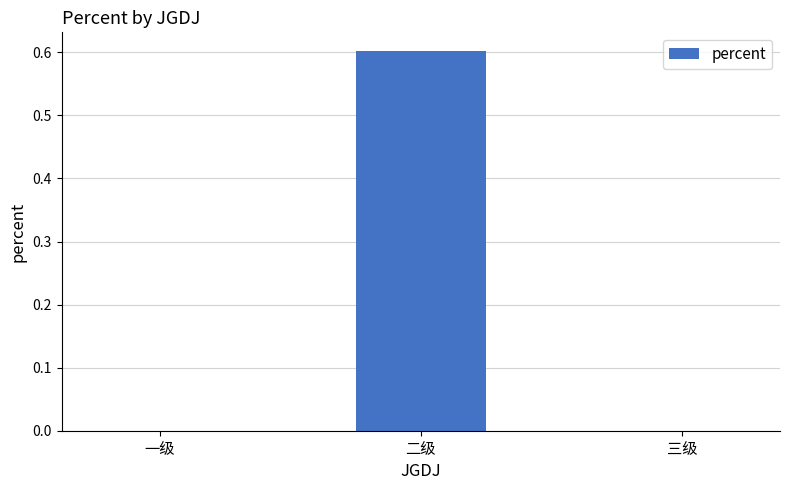

What is the sum of all values?

0.6